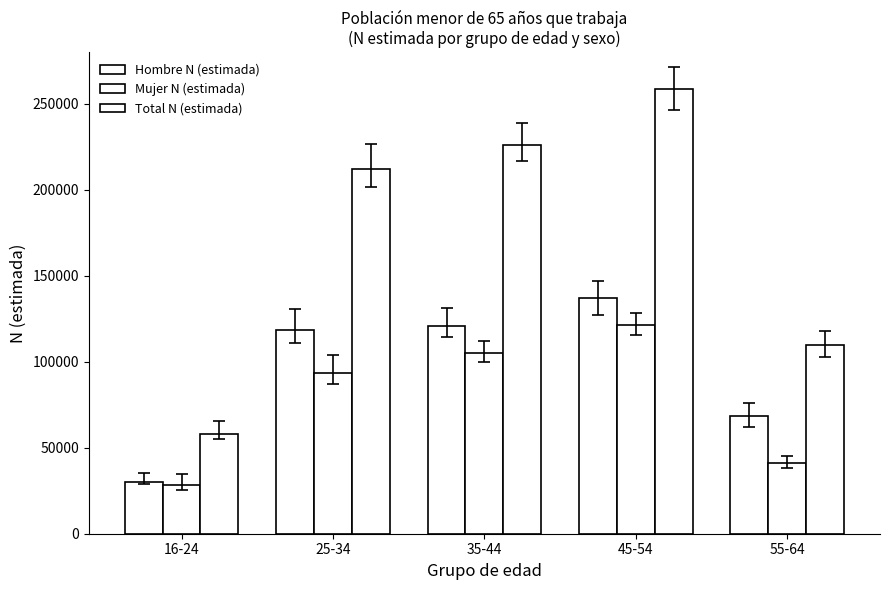

Reading left to right, extract all data points from this chart.

Hombre N (estimada): 30105	118541	121042	137172	68598
Mujer N (estimada): 28167	93579	104885	121420	41048
Total N (estimada): 58271	212120	225927	258592	109646